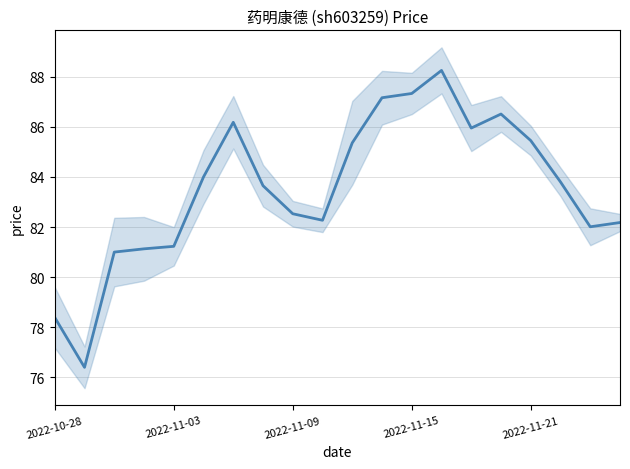

What is the value of the 7th point from the left?

86.2